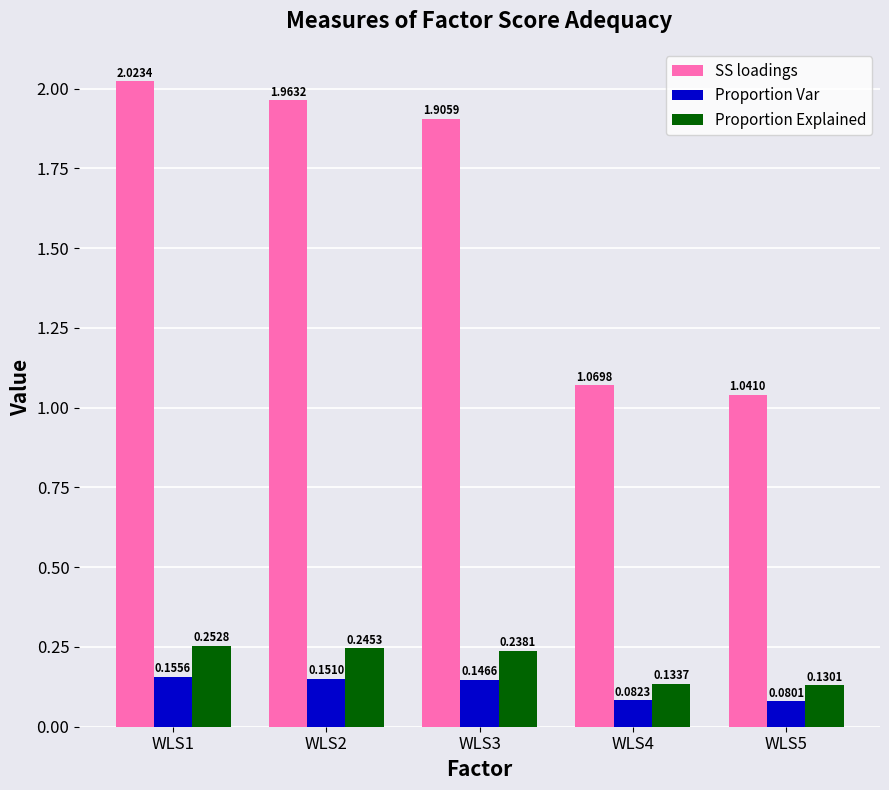

The value of SS loadings at WLS1 is 0.5. True or false?

False